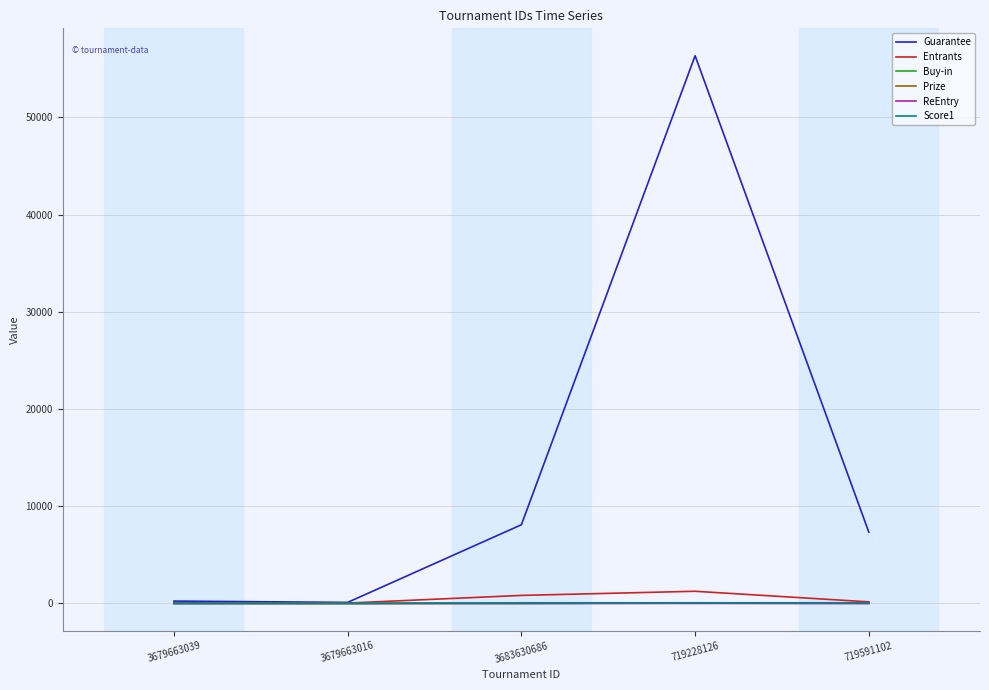

True or false: Buy-in and ReEntry intersect in this chart.

False